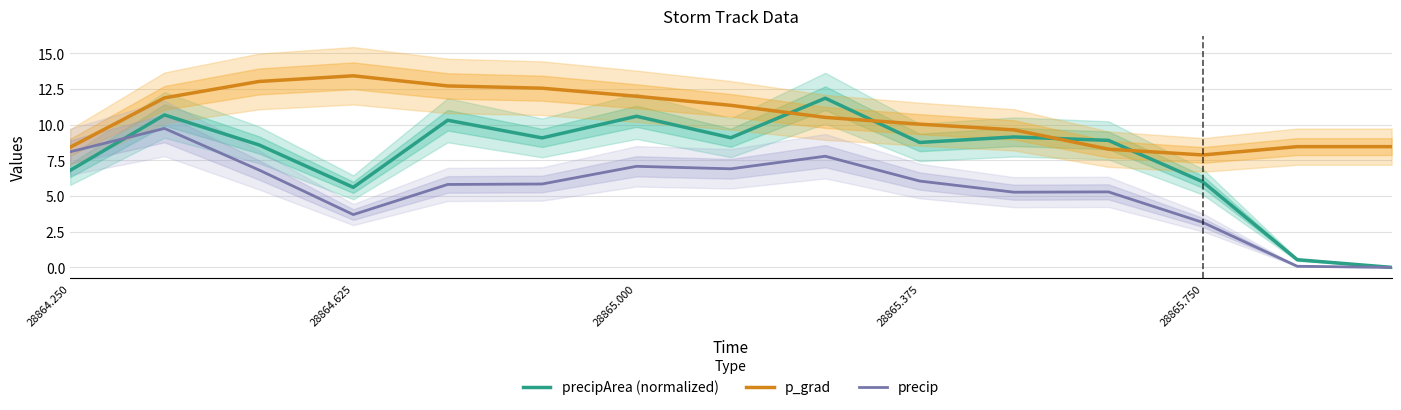

Rank the series by their average value, from lowest to highest.

precip, precipArea (normalized), p_grad